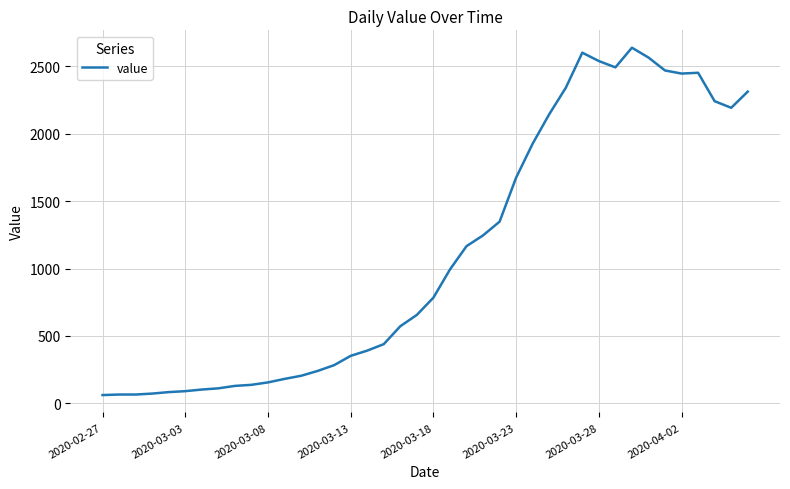

What is the greatest value displayed?

2639